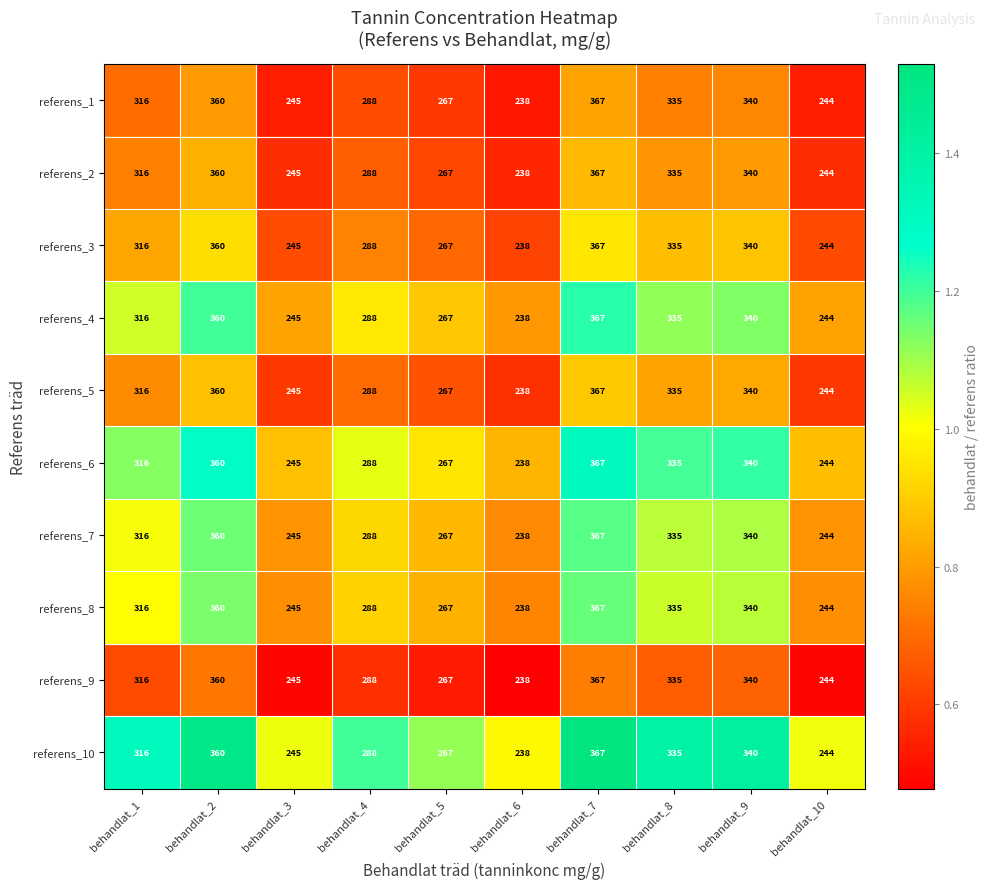

How many values in the referens_3 series are below 316?

5